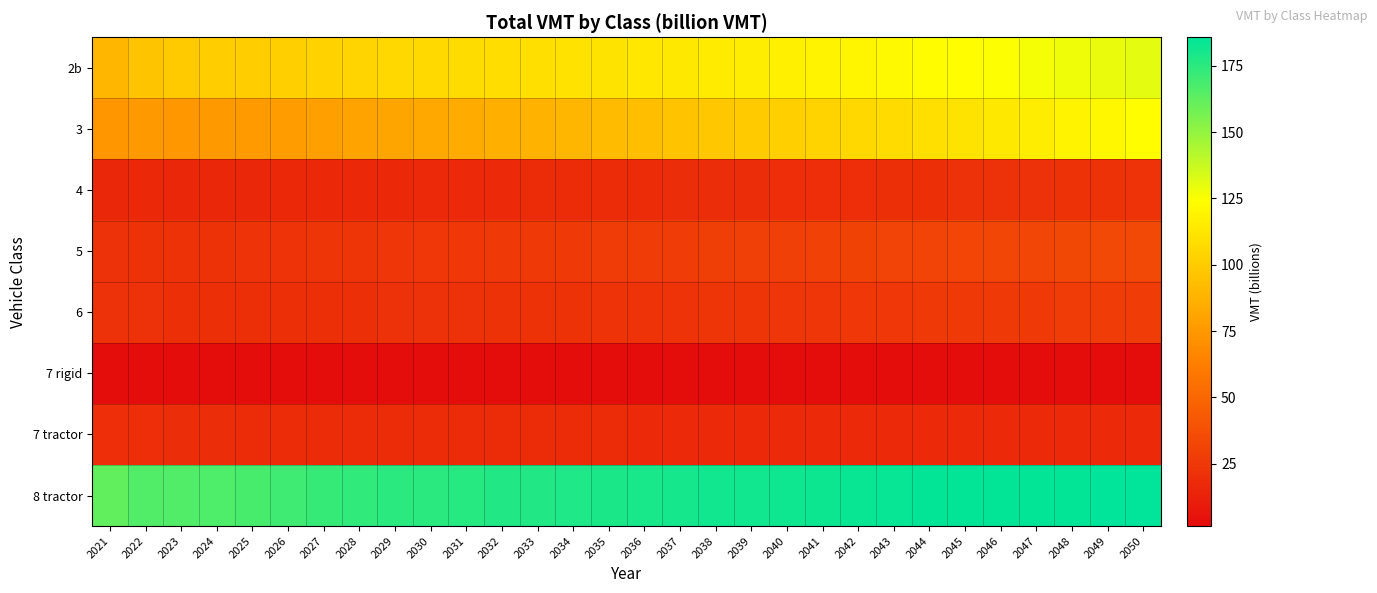

What is the smallest value displayed?

1.5